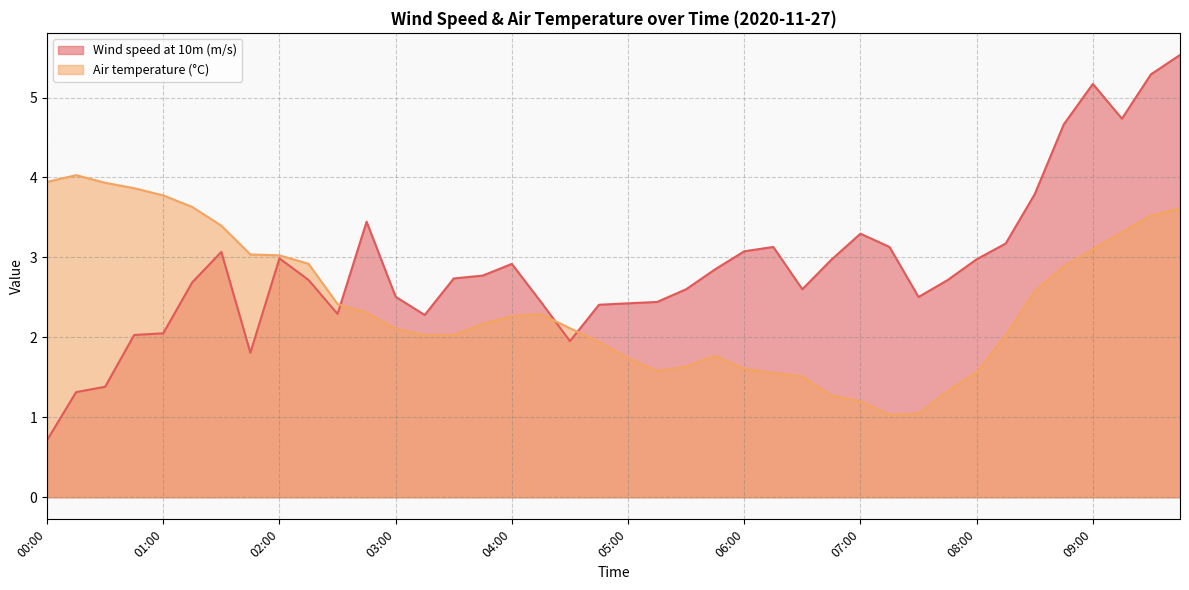

What is the smallest value displayed?

0.7